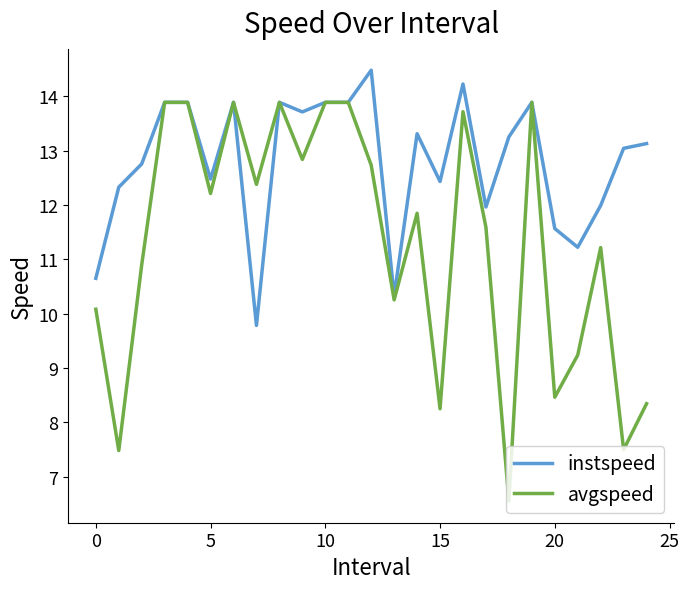

What is the smallest value displayed?

6.5